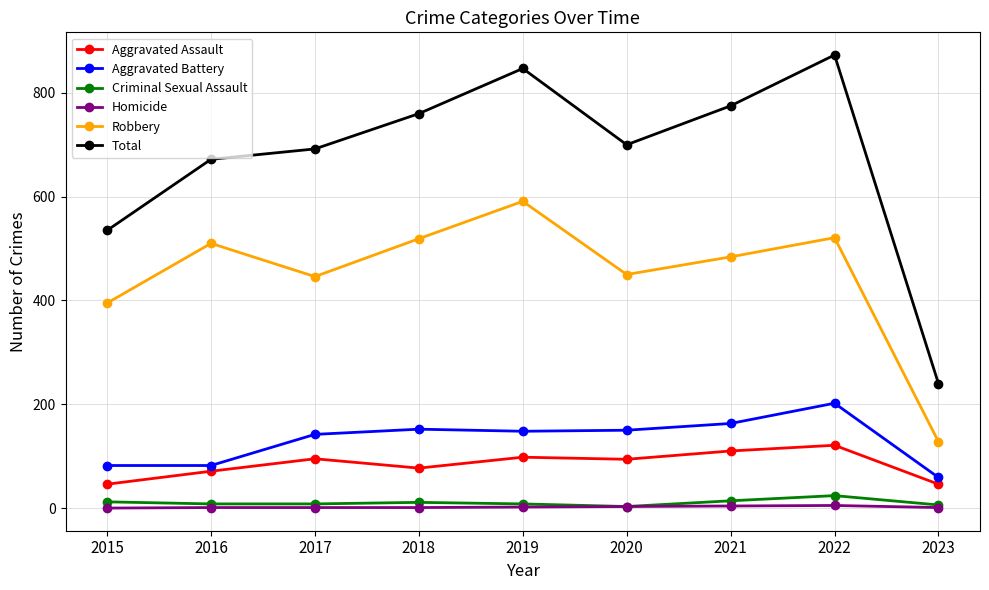

What is the difference between the maximum and minimum values in the Criminal Sexual Assault series?

21